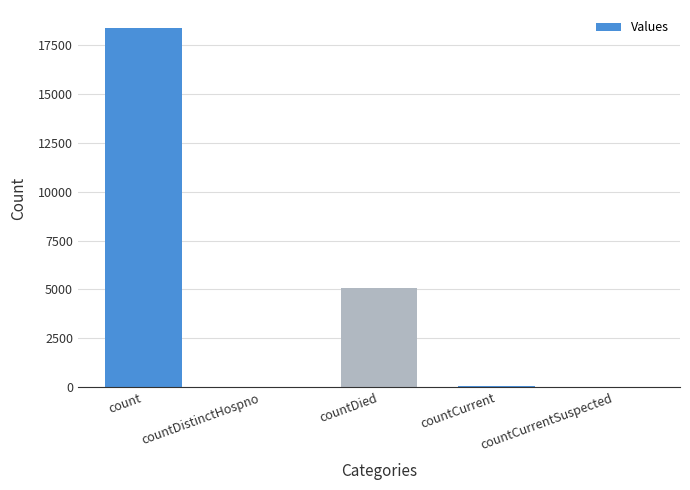

What is the change in value from count to countCurrent?

-18337